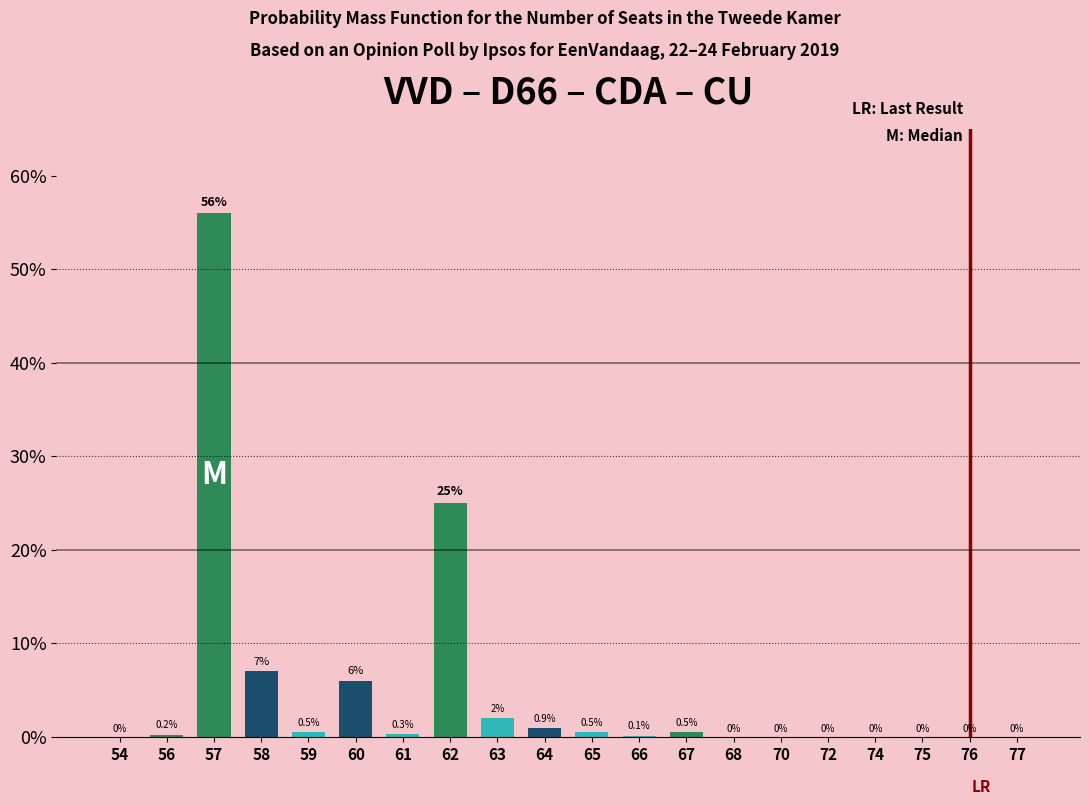

Reading left to right, transcribe all the data shown in this chart.

54=0.0	56=0.2	57=56.0	58=7.0	59=0.5	60=6.0	61=0.3	62=25.0	63=2.0	64=0.9	65=0.5	66=0.1	67=0.5	68=0.0	70=0.0	72=0.0	74=0.0	75=0.0	76=0.0	77=0.0